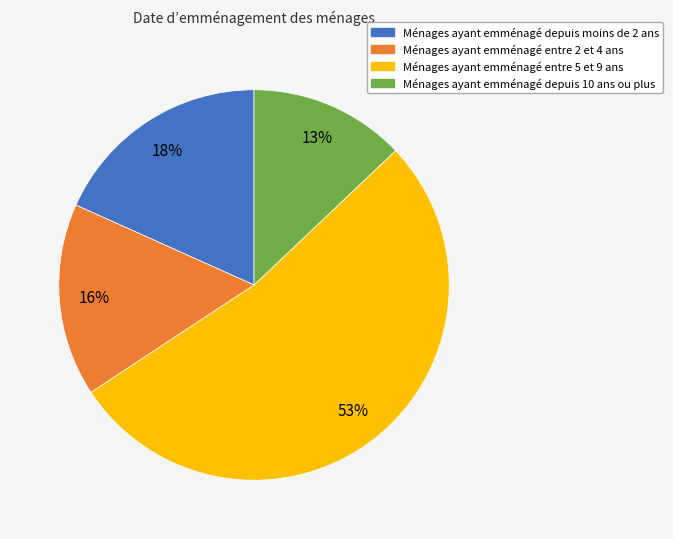

To the nearest percent, what is the difference between the largest and smallest slice percentages?

40%